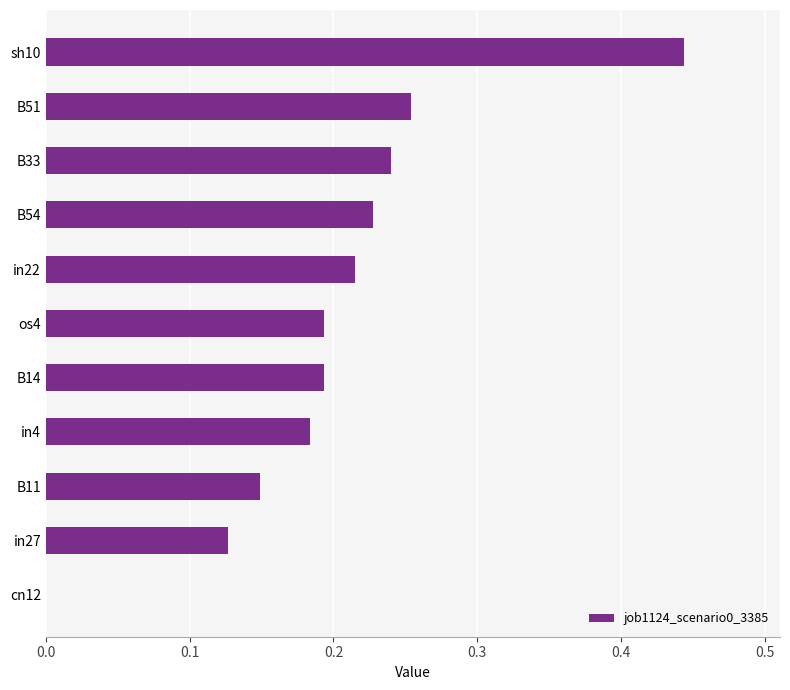

The value at sh10 is 0.7. True or false?

False